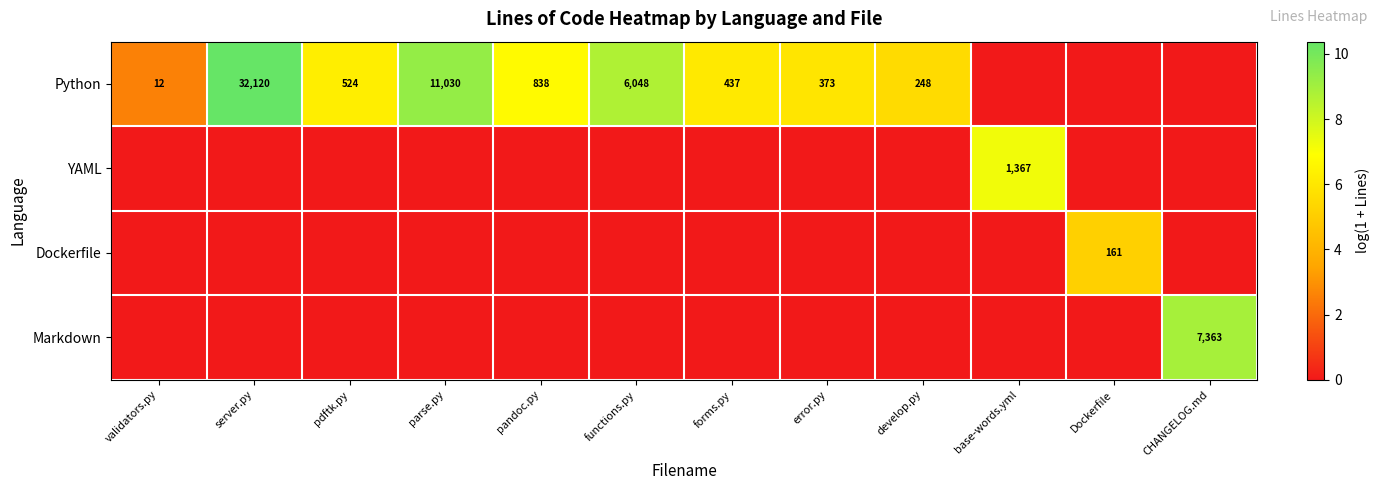

True or false: Python has a value of 220 at forms.py.

False